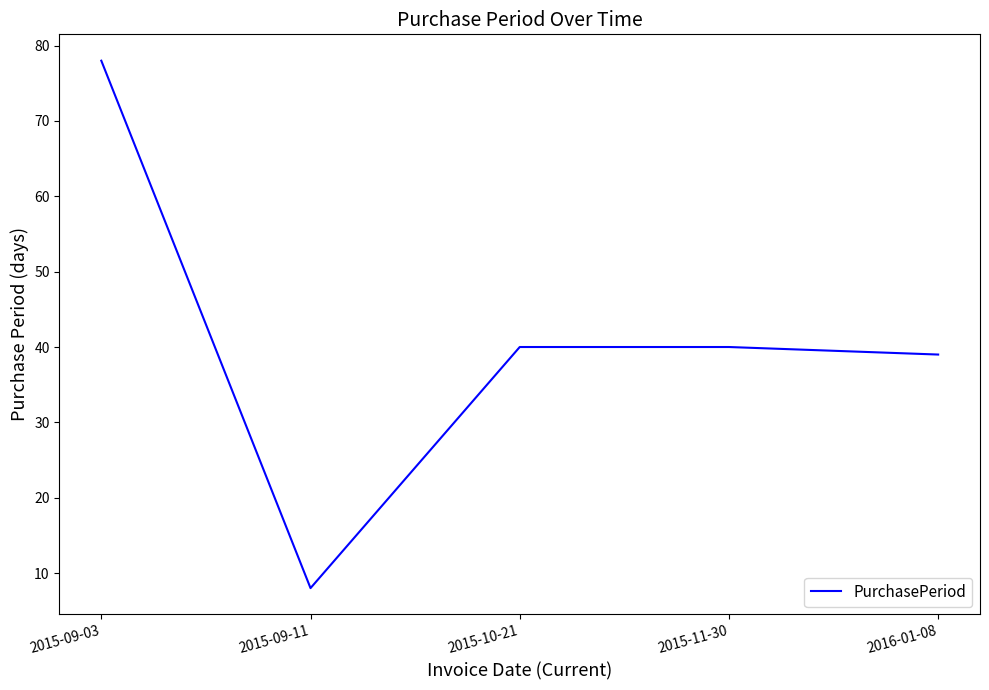

True or false: the data shows 78 at 2015-09-03.

True